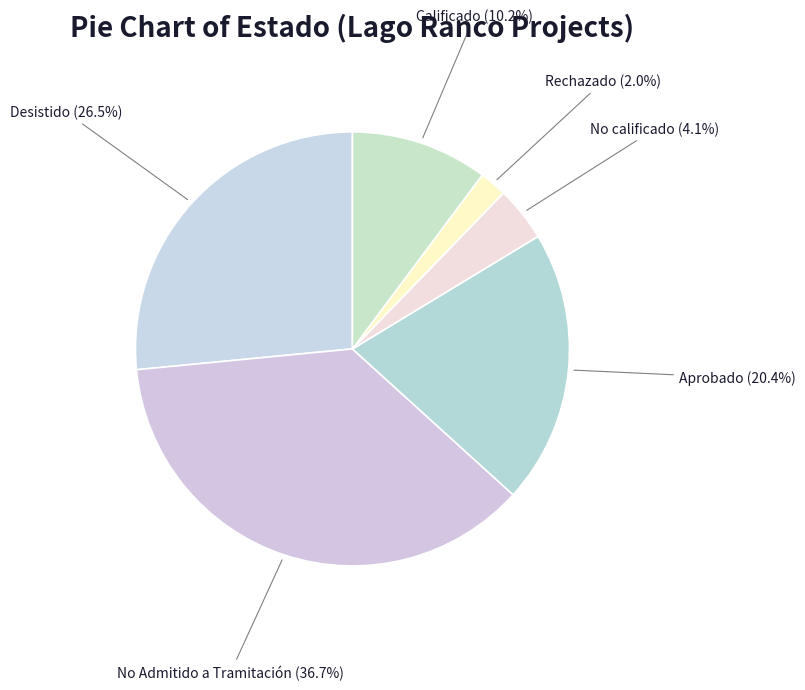

Does Rechazado account for over 50% of the chart?

No